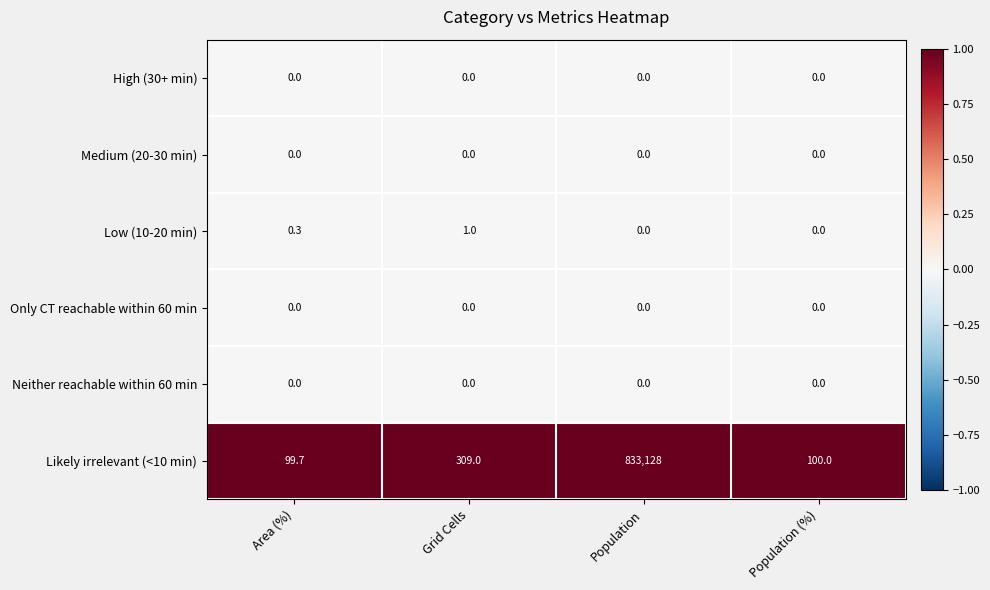

The value of High (30+ min) at Population (%) is 0.0. True or false?

True